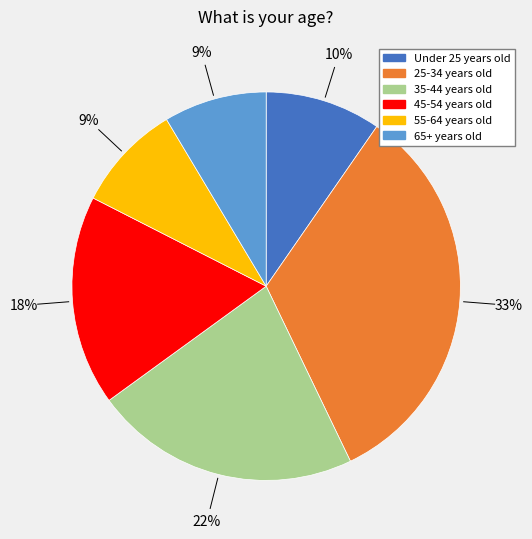

Approximately how many times larger is the value at Under 25 years old compared to 45-54 years old?

0.6